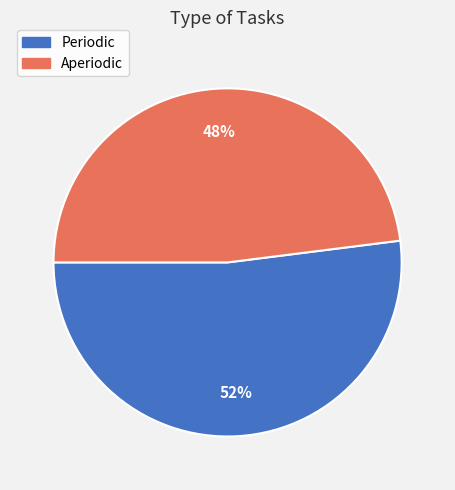

Is there any slice that represents more than half of the pie?

Yes